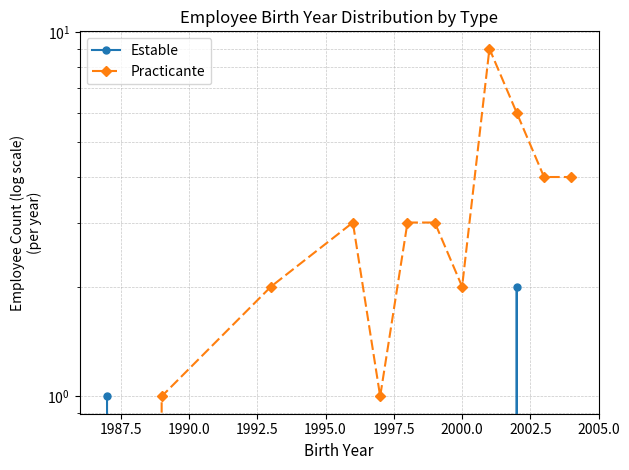

True or false: Practicante and Estable intersect in this chart.

True